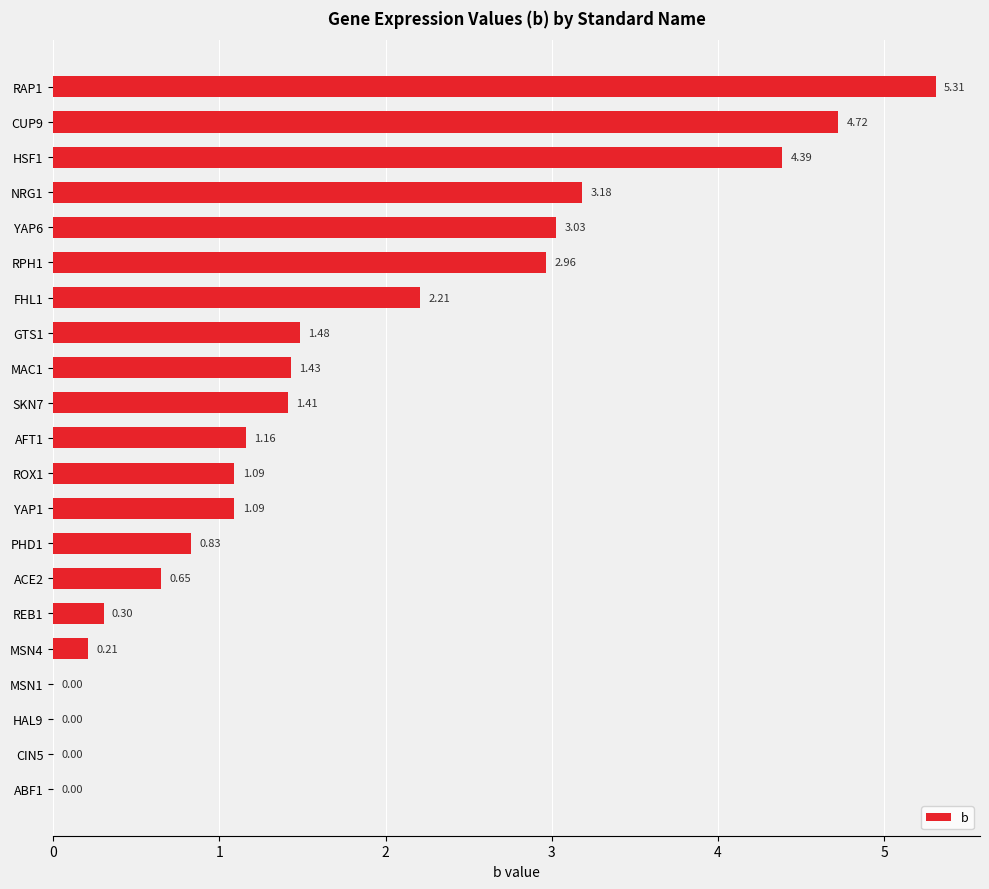

Are the bars horizontal?

Yes